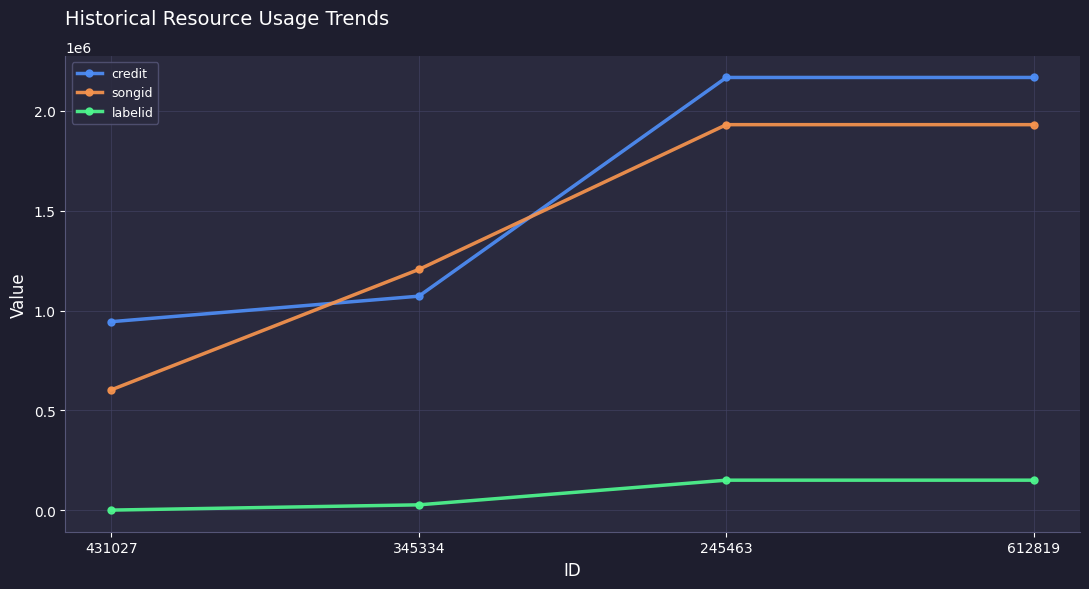

Read the songid value at 612819, to the nearest 10.

1931110